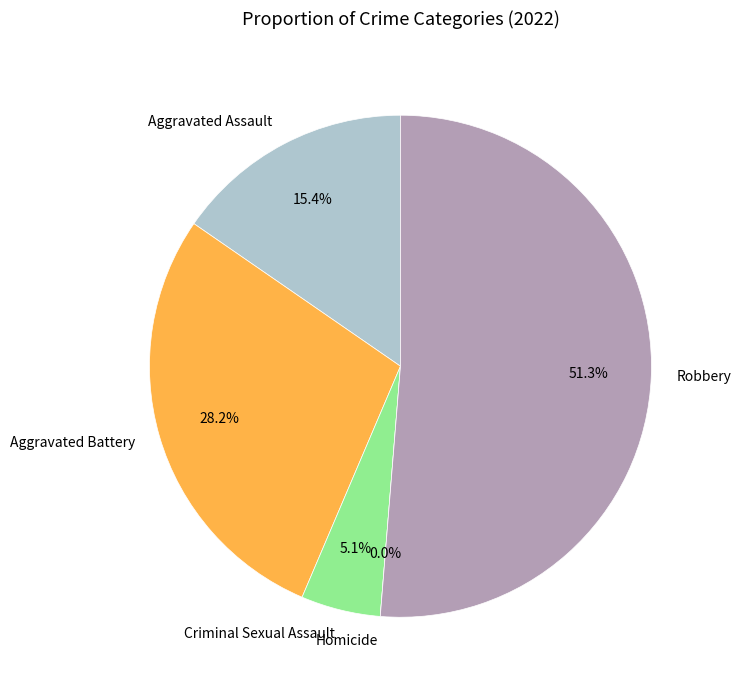

To the nearest percent, what percentage of the pie is Criminal Sexual Assault?

5%